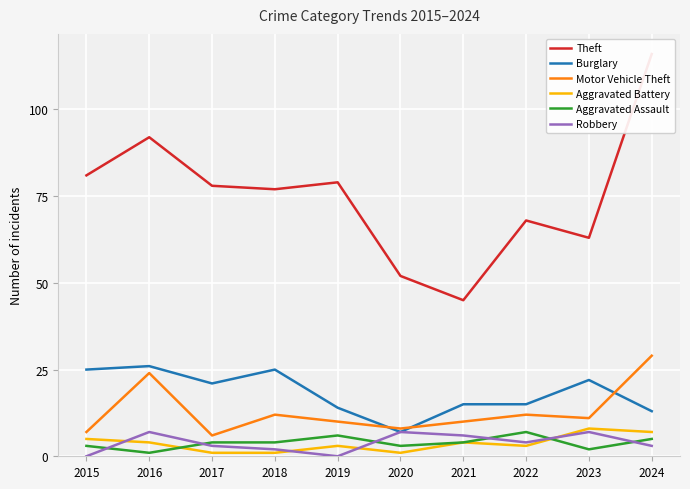

What is the sum of the Aggravated Battery values at 2023 and 2017?

9